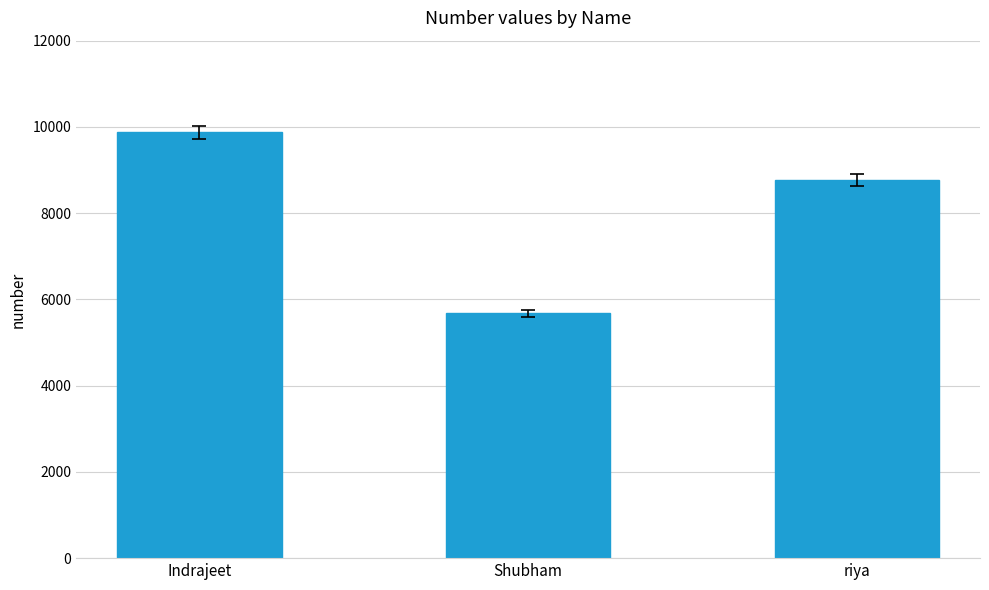

Are the bars grouped side by side (vs. stacked)?

No